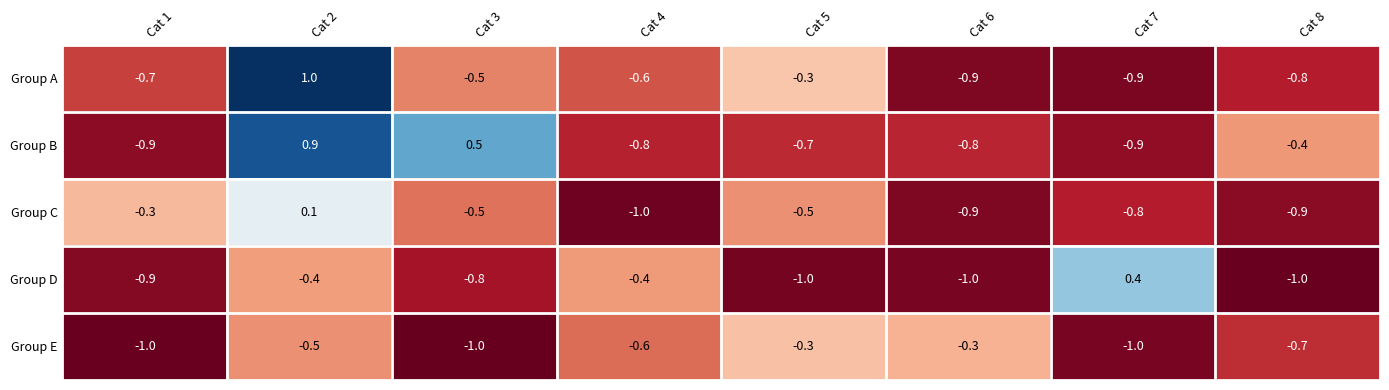

Between Cat 4 and Cat 7, which series saw the biggest shift?

Group D